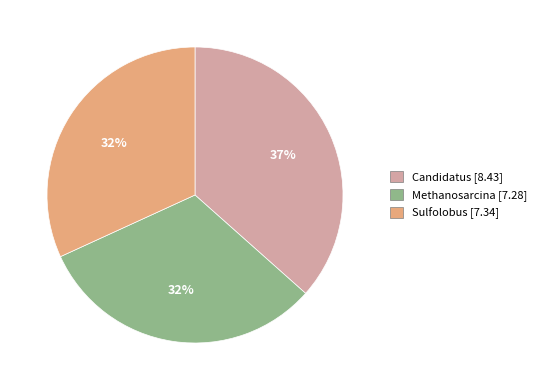

Between Sulfolobus and Candidatus, which is larger?

Candidatus